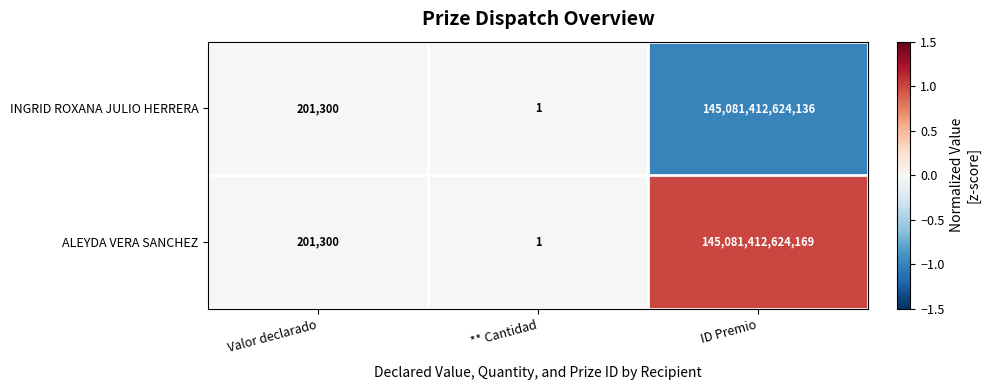

Which series has the widest spread of values?

ALEYDA VERA SANCHEZ